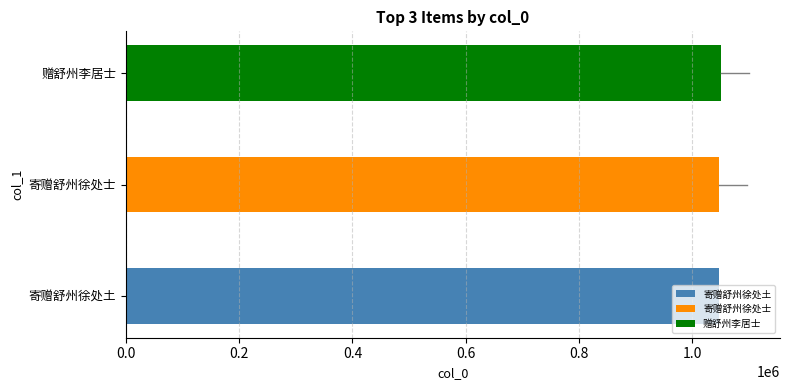

Reading right to left, what are all the values shown in this chart?

赠舒州李居士=1049825	寄赠舒州徐处士=1047439	寄赠舒州徐处土=1047026